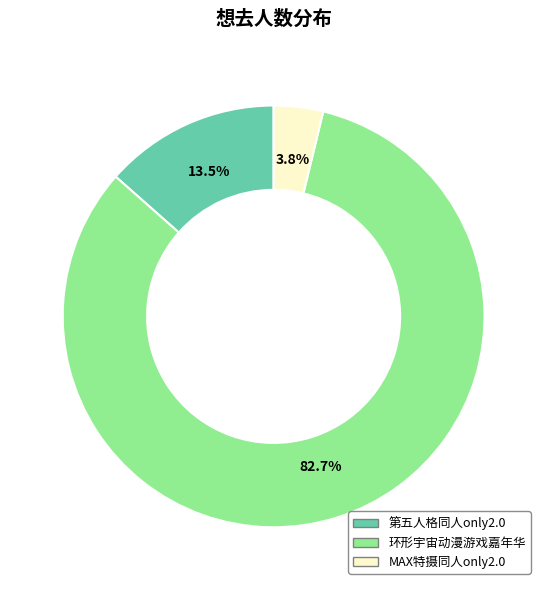

Does any single category account for the majority?

Yes